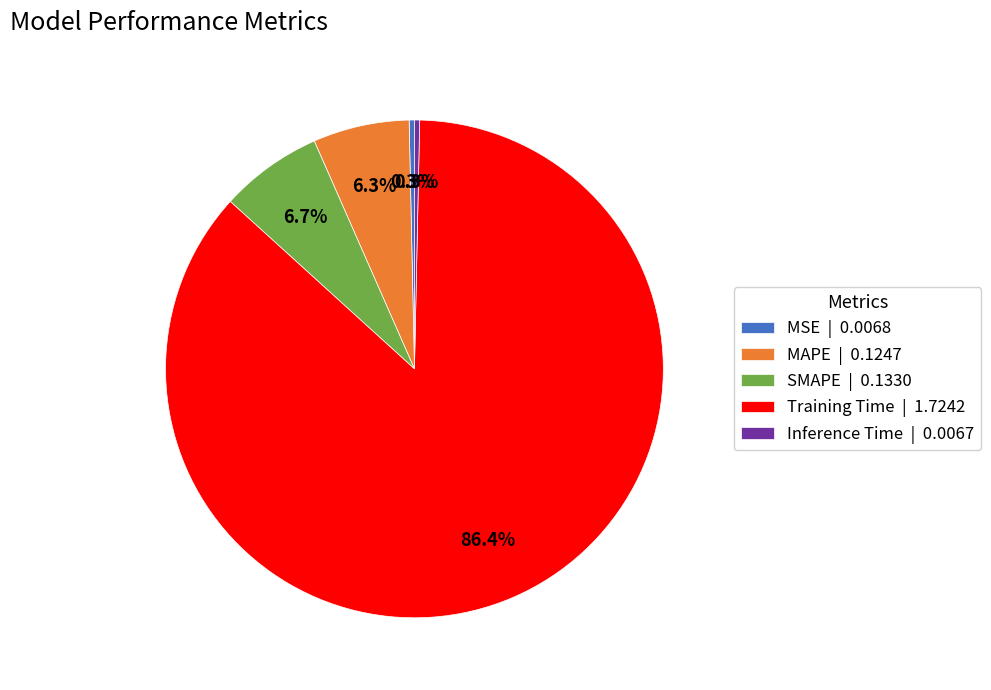

Is there any slice that represents more than half of the pie?

Yes